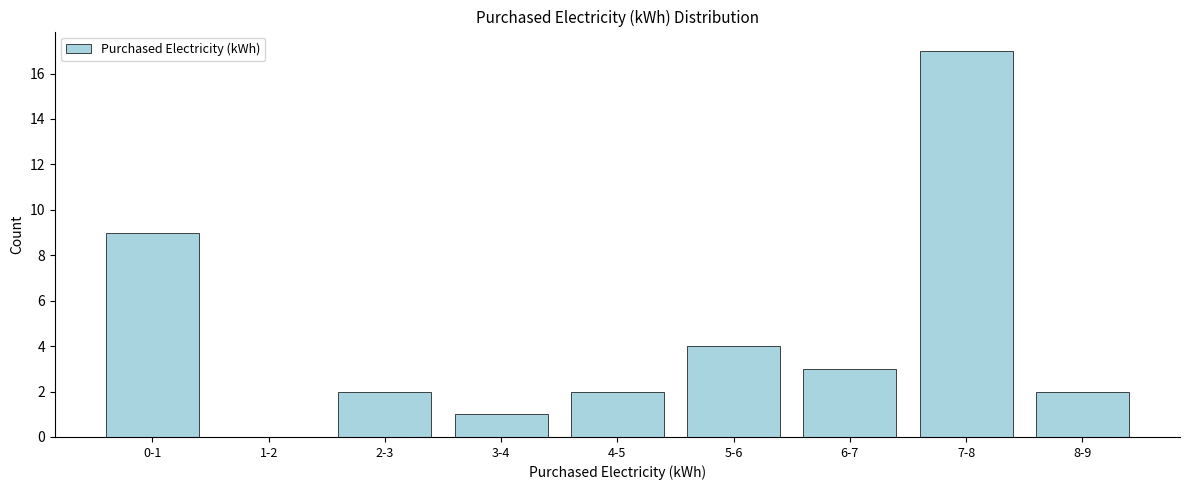

Reading left to right, list all the values displayed in this chart.

0-1=9	1-2=0	2-3=2	3-4=1	4-5=2	5-6=4	6-7=3	7-8=17	8-9=2